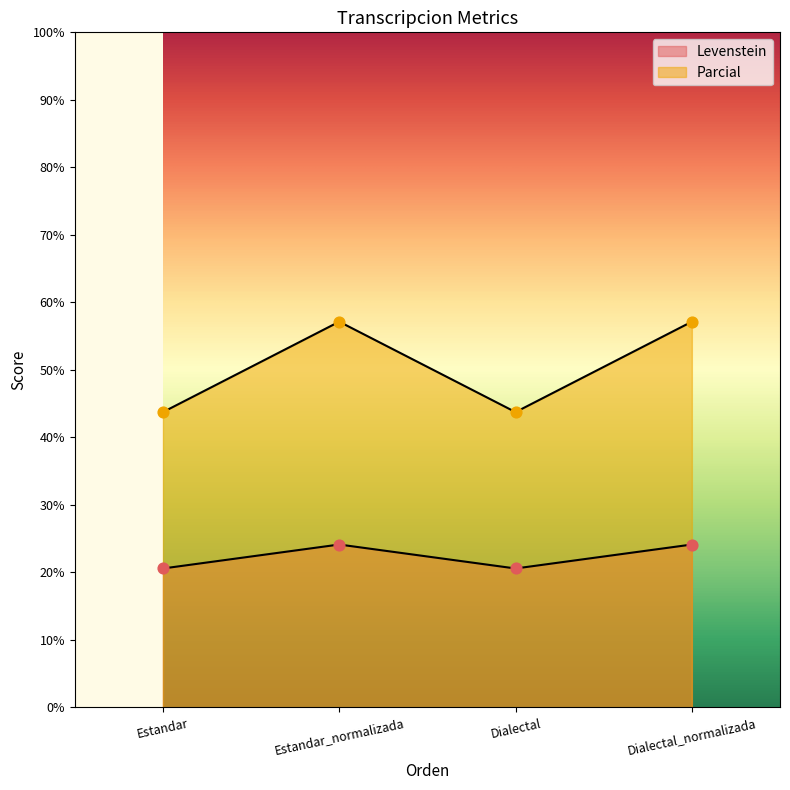

Which series contains the lowest Y value?

Levenstein